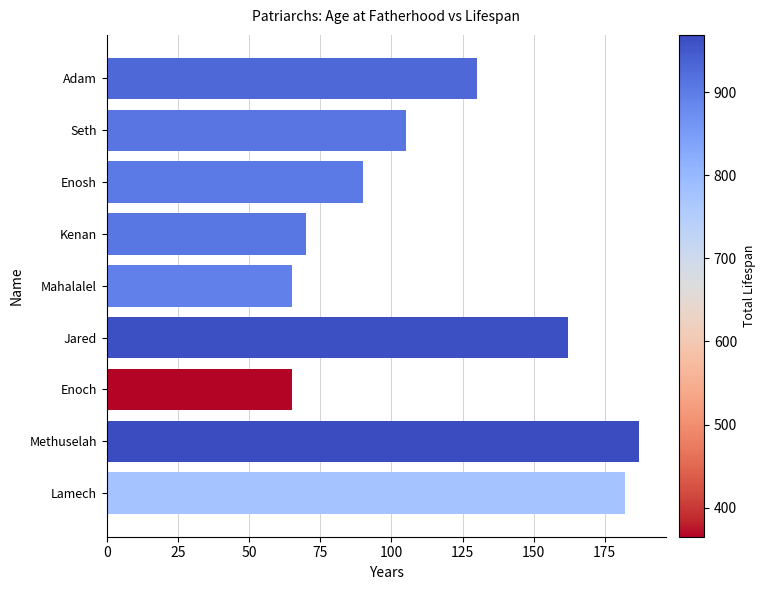

Between Enosh and Enoch, which is larger?

Enosh